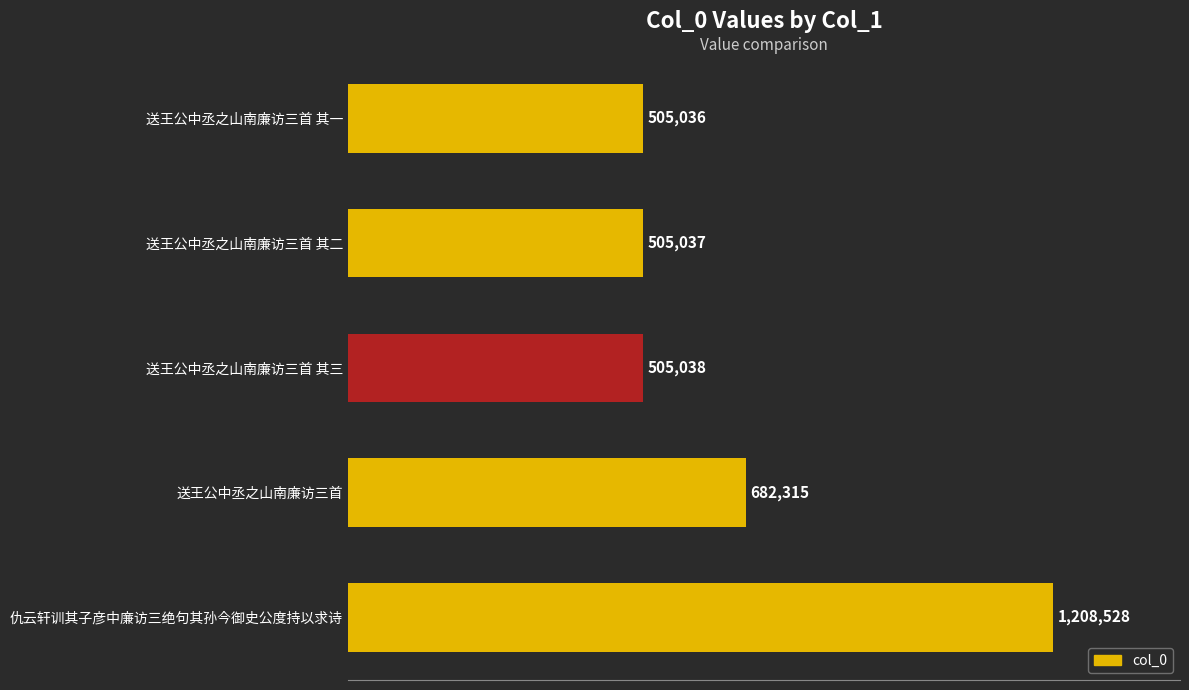

Does the chart contain any negative values?

No